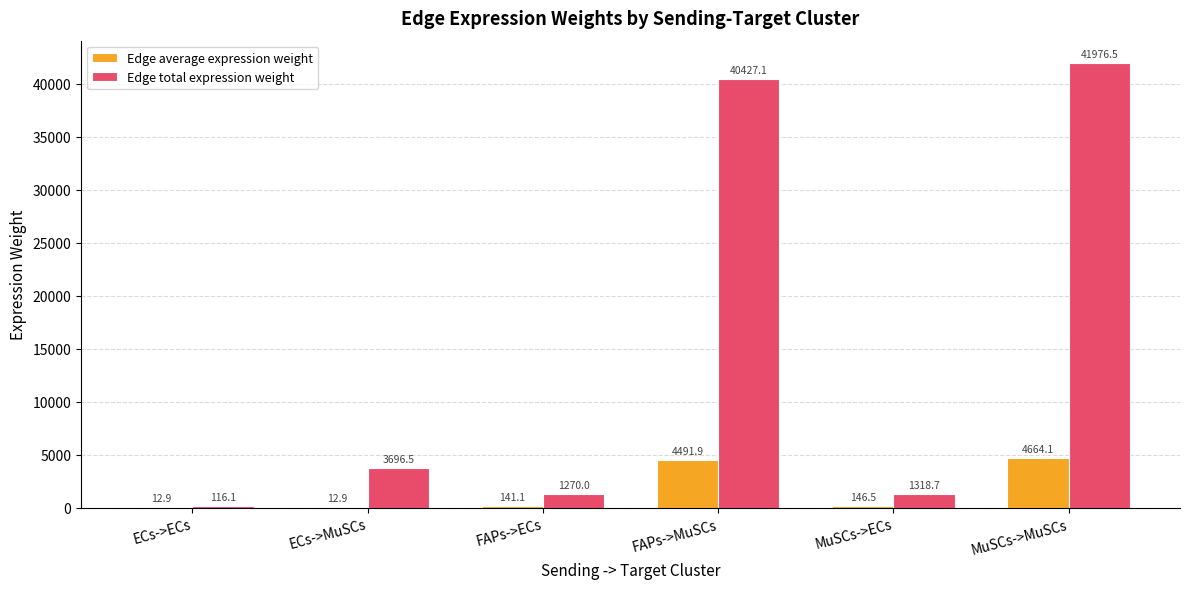

Which series has the largest total across all categories?

Edge total expression weight